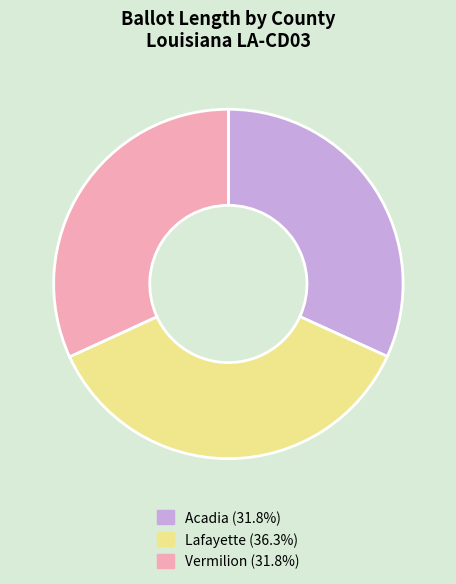

Does any single category account for the majority?

No